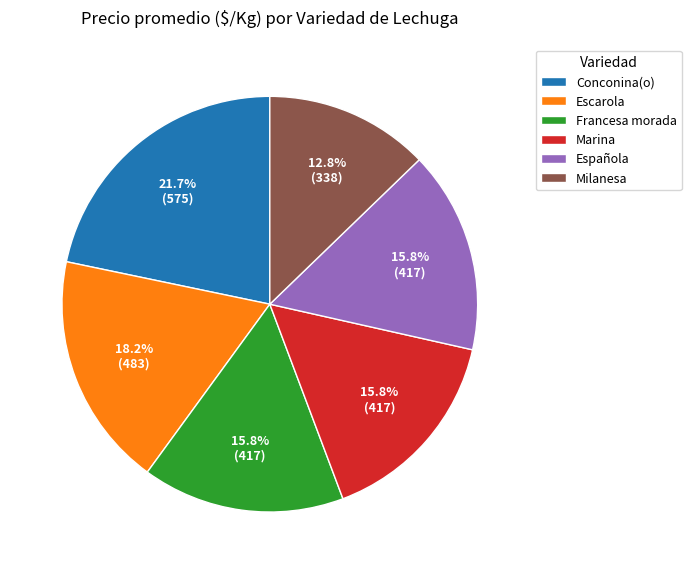

Approximately how many times larger is the value at Conconina(o) compared to Marina?

1.4